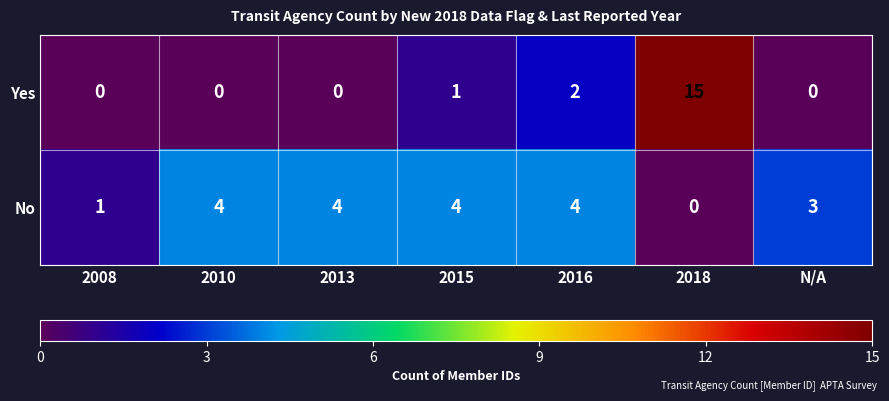

What is the sum of all Yes values?

18